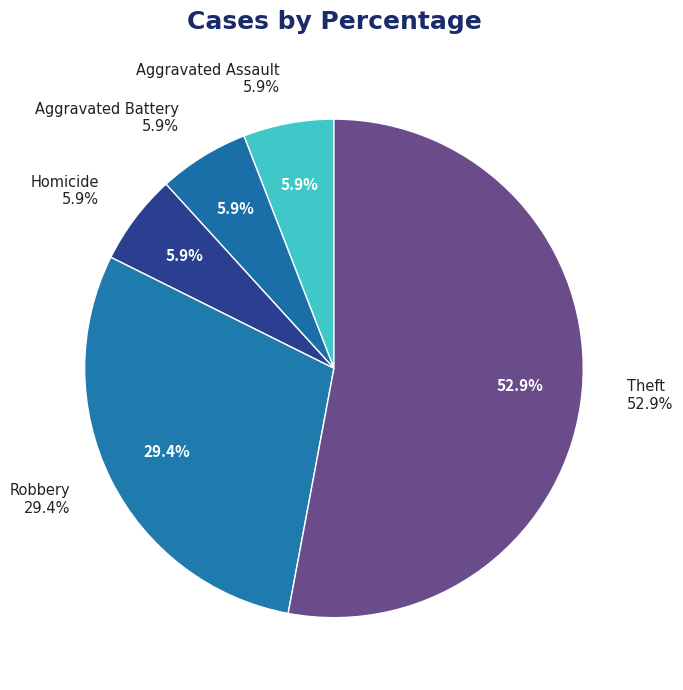

Count the number of slices in the pie.

6